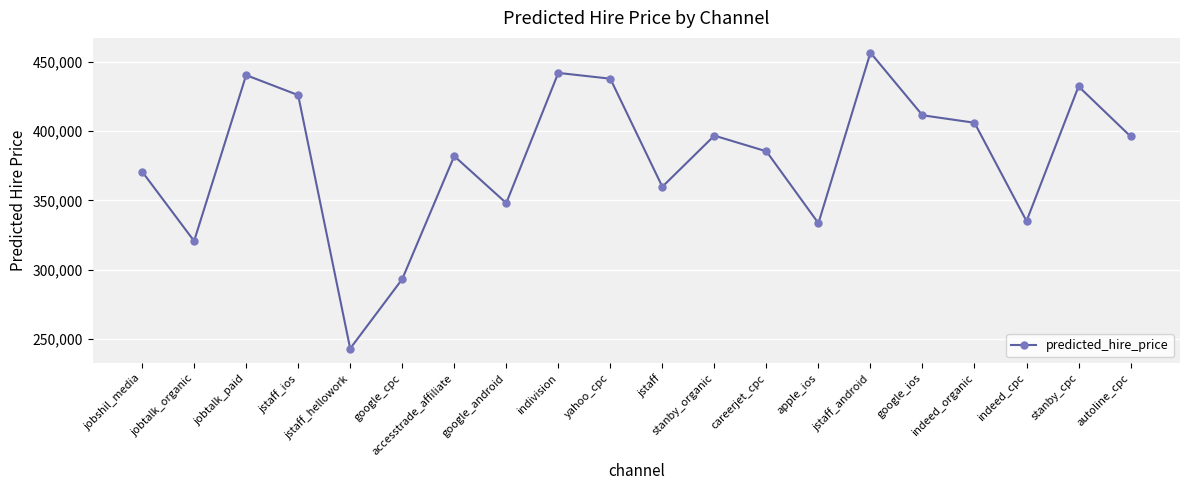

What is the minimum value shown in the chart?

242987